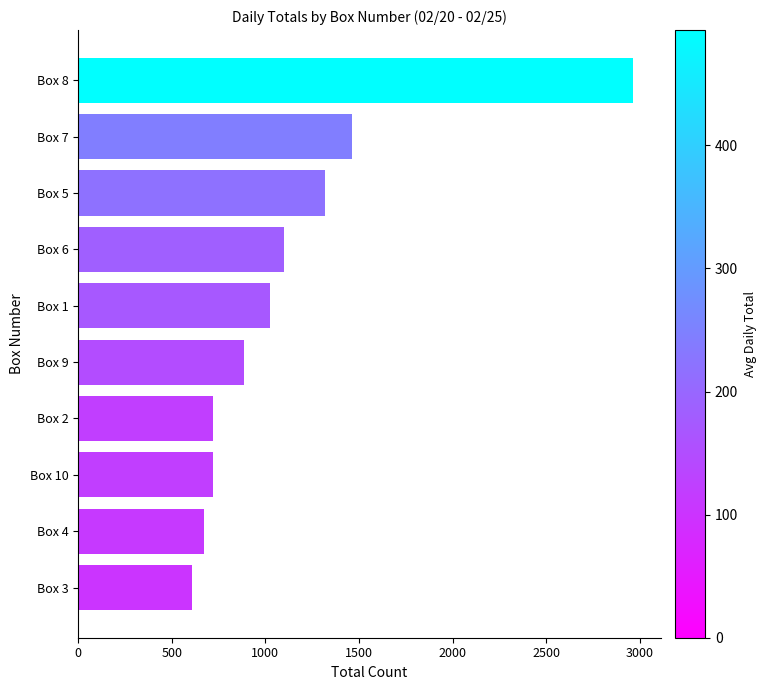

Is it true that the value at Box 6 is 1102?

True